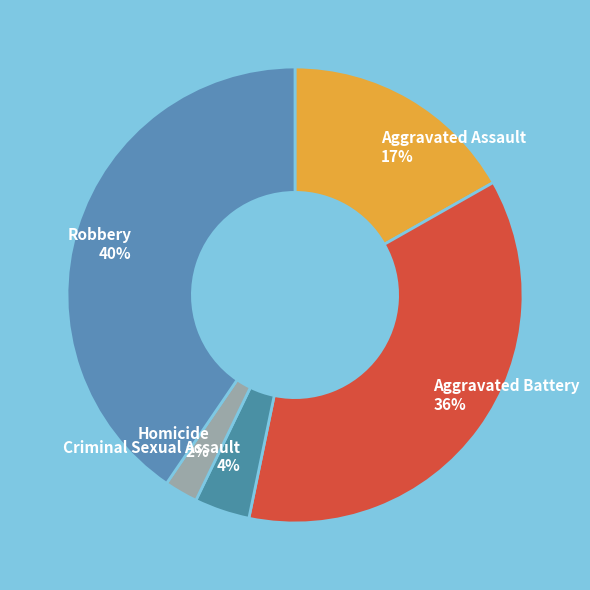

To the nearest percent, what portion does Aggravated Assault represent?

17%